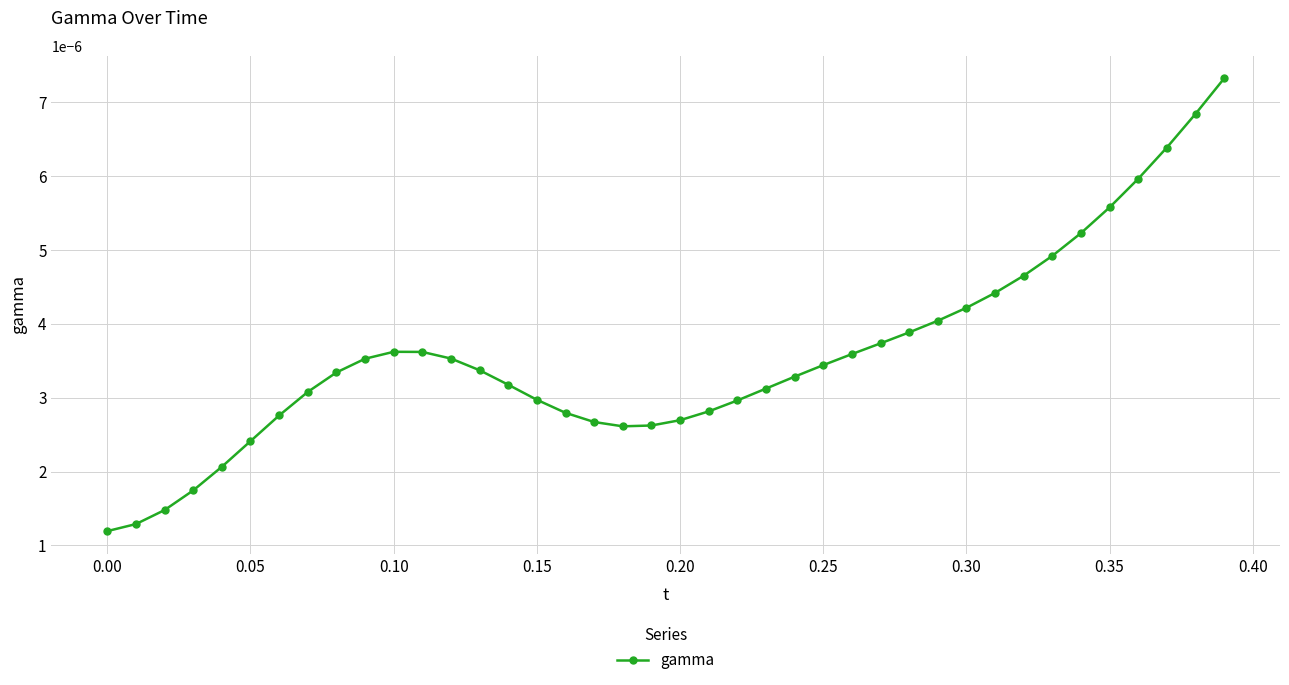

How many lines are shown in the chart?

1